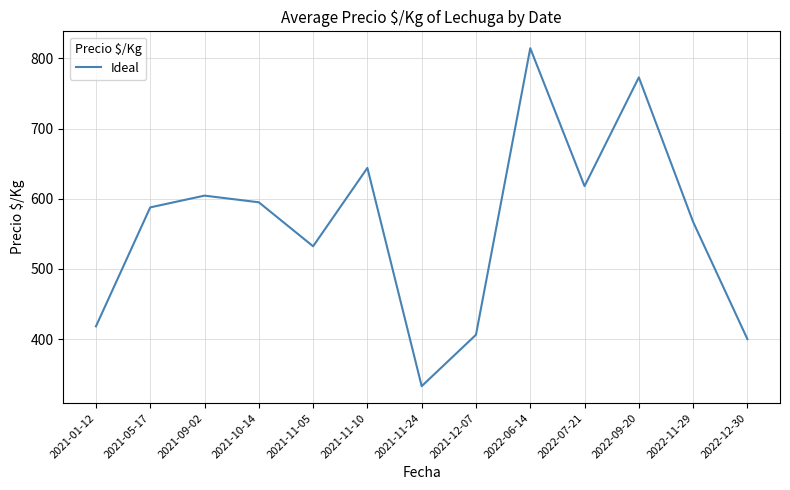

Between 2022-12-30 and 2022-07-21, which is larger?

2022-07-21